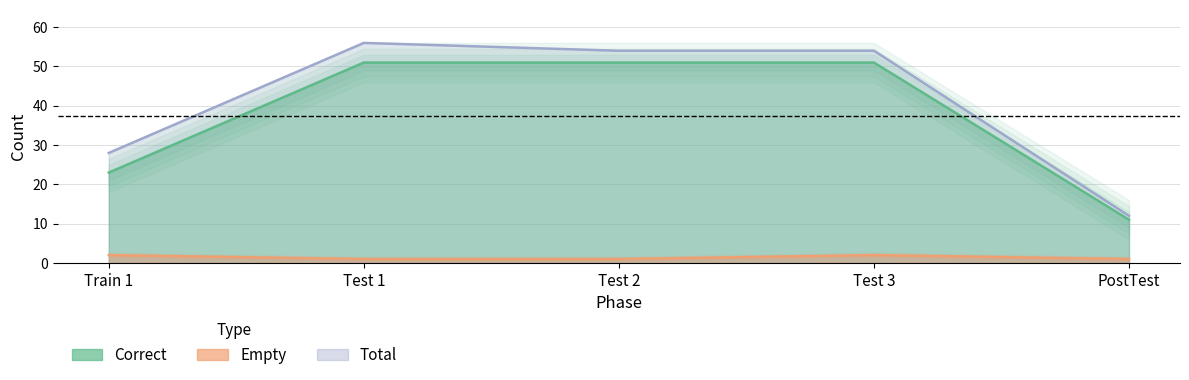

What are all the series names shown in the legend?

Correct, Empty, Total